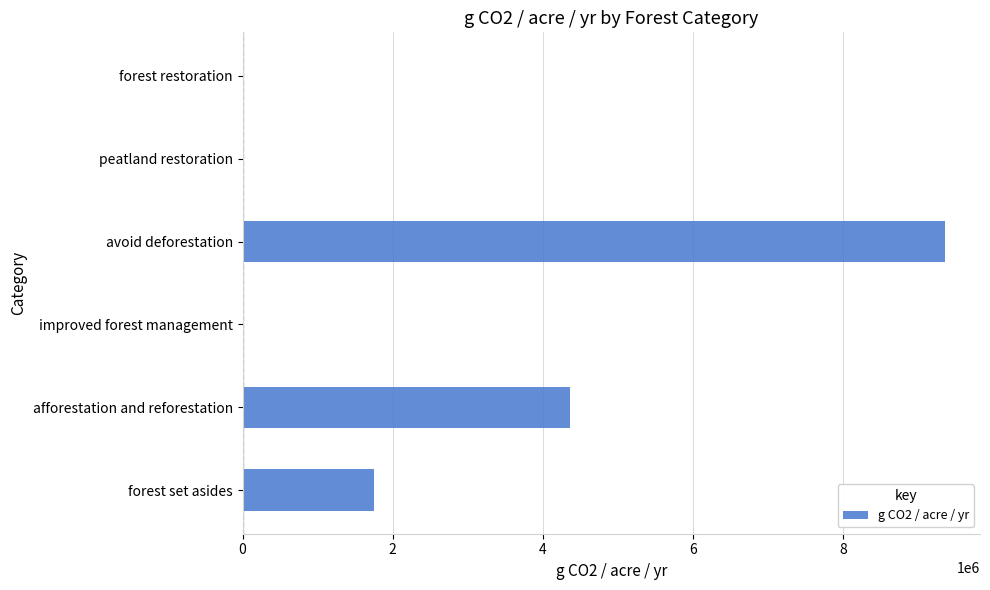

Are the bars horizontal?

Yes